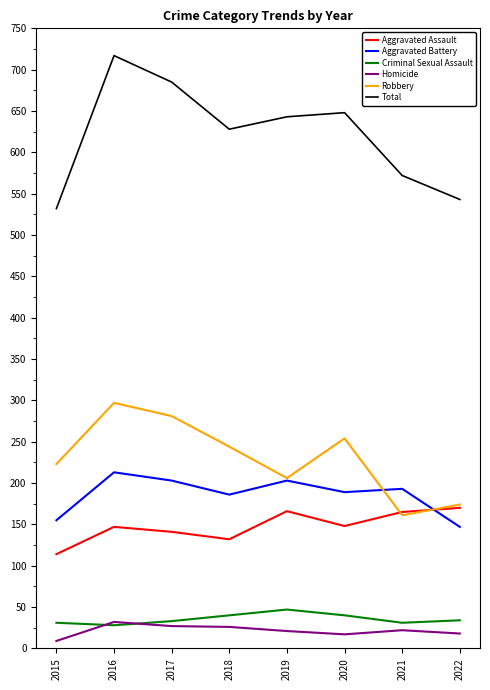

Rank the series by their maximum value, from lowest to highest.

Homicide, Criminal Sexual Assault, Aggravated Assault, Aggravated Battery, Robbery, Total